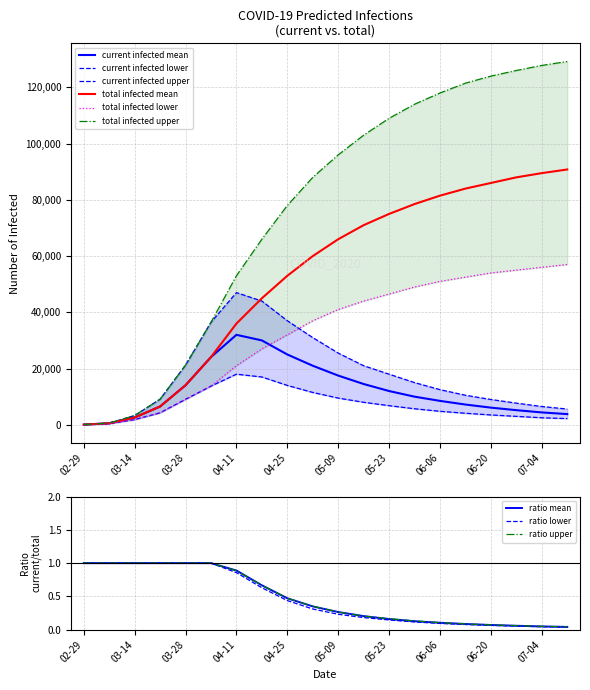

The value of total infected mean at 06-20 is 86000. True or false?

True